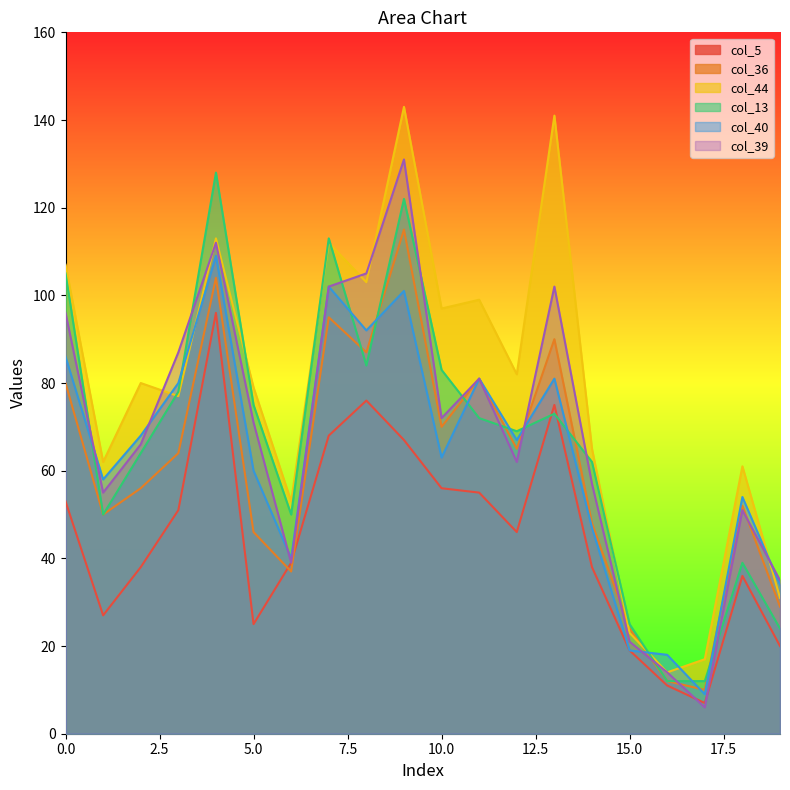

Between 13 and 19, which is larger?

13